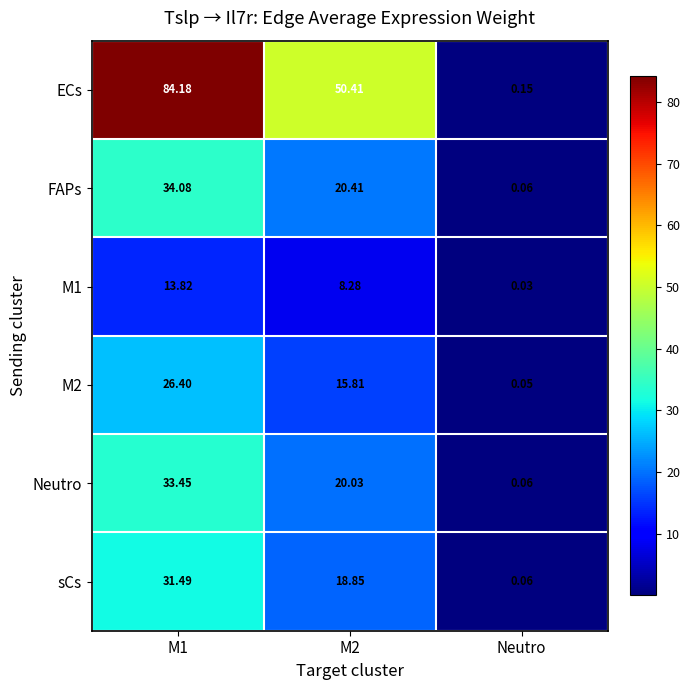

Which series has the largest total across all categories?

ECs